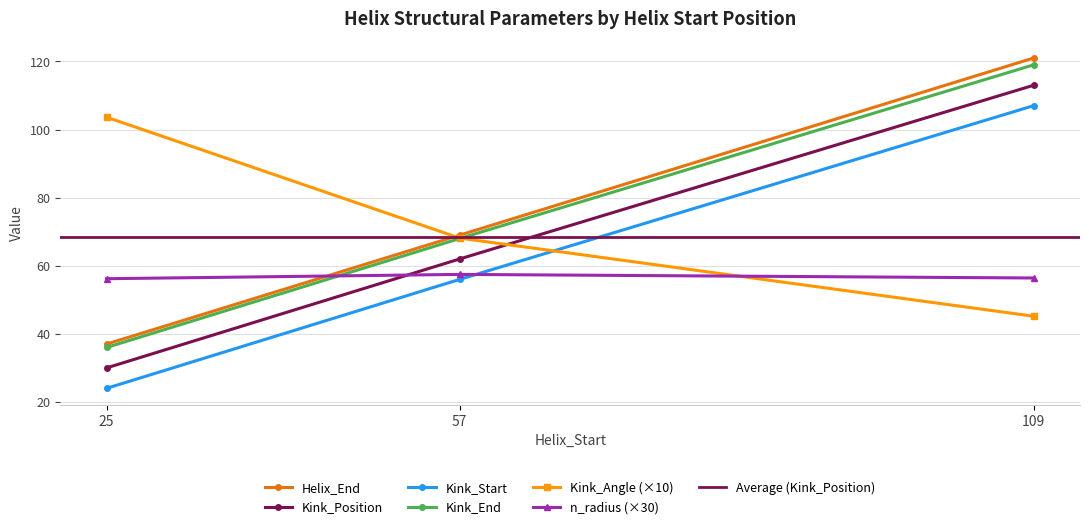

Where does the Kink_Angle series first go above 68?

25